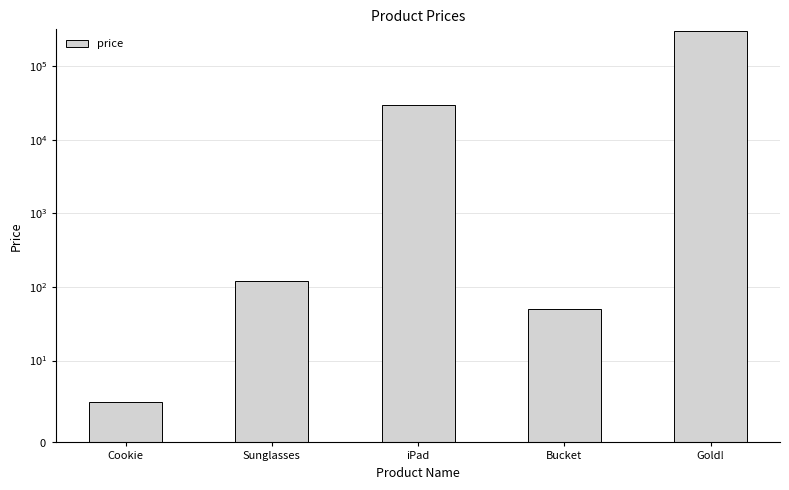

Reading left to right, extract all data points from this chart.

5	120	30000	50	300000